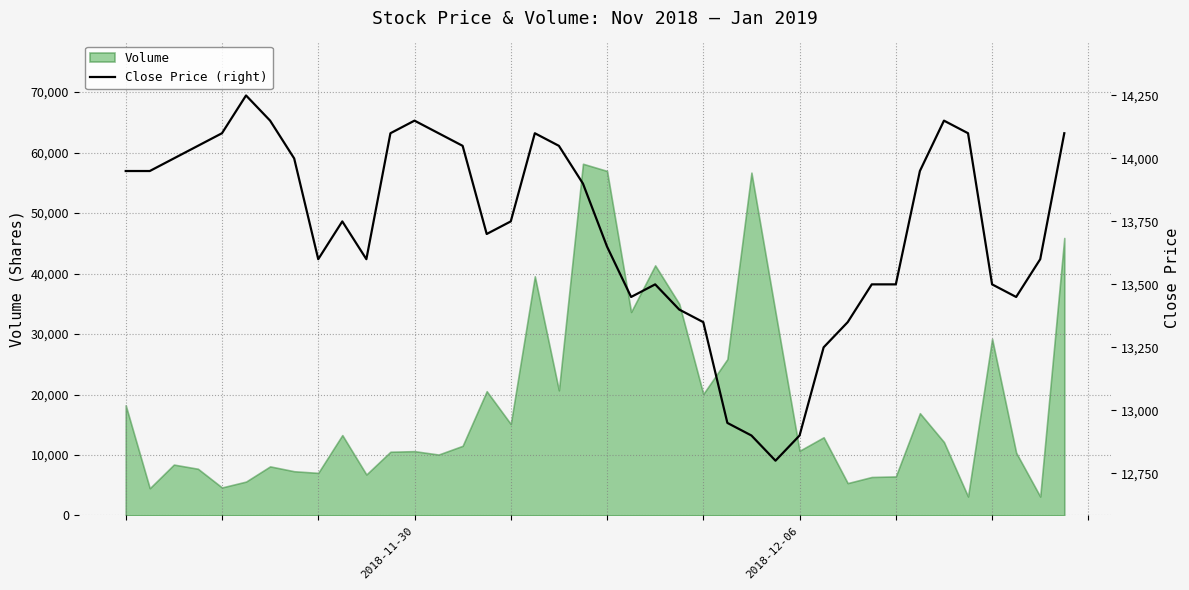

How many lines are shown in the chart?

1